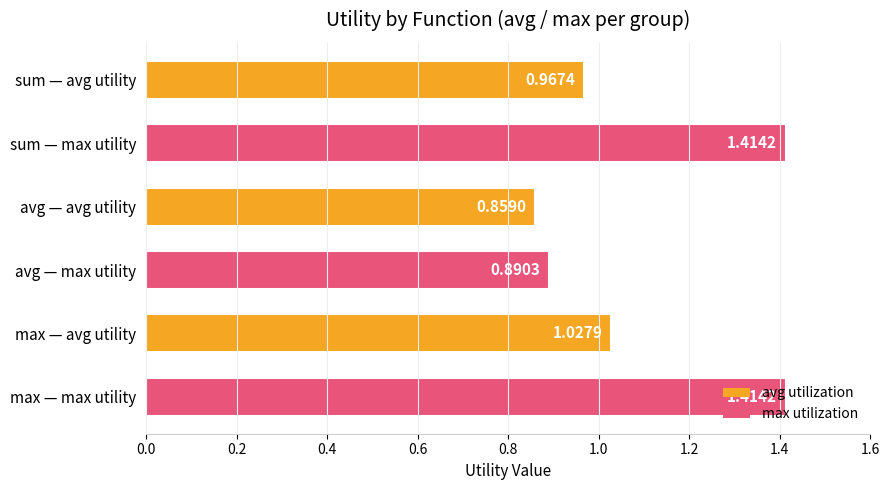

What is the difference between the second highest and minimum values?

0.6